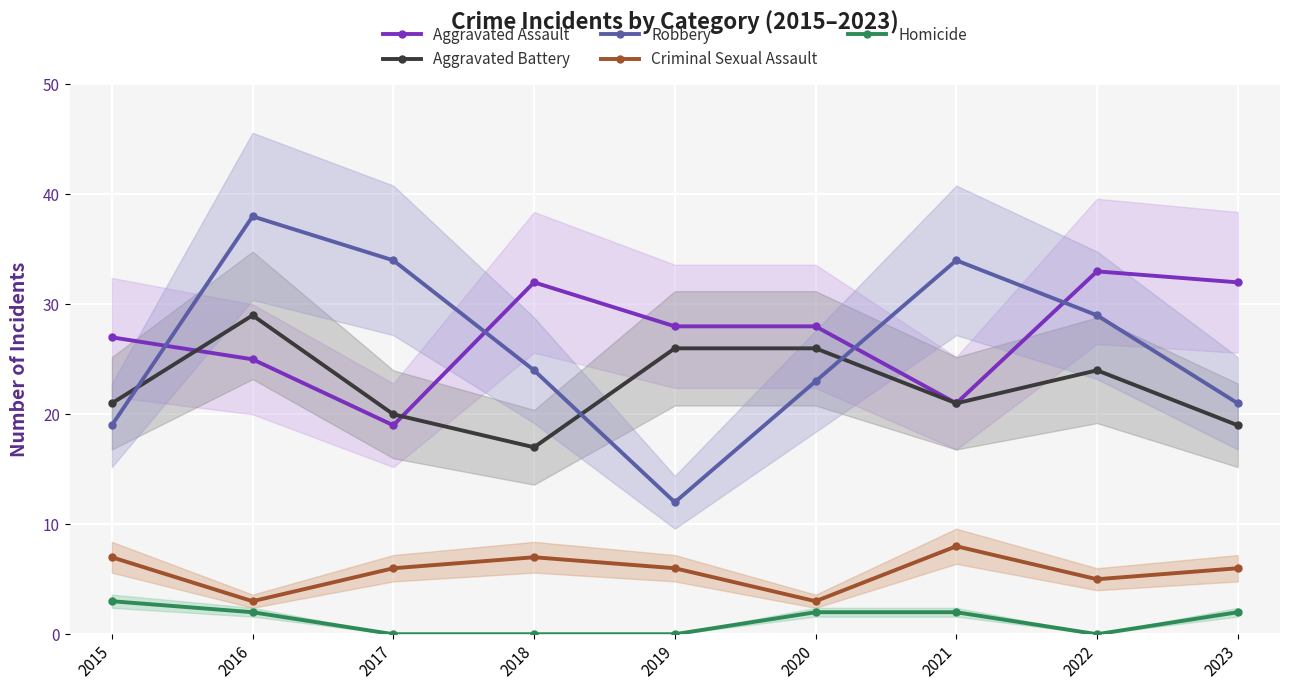

How many data points in Robbery are less than 24?

4